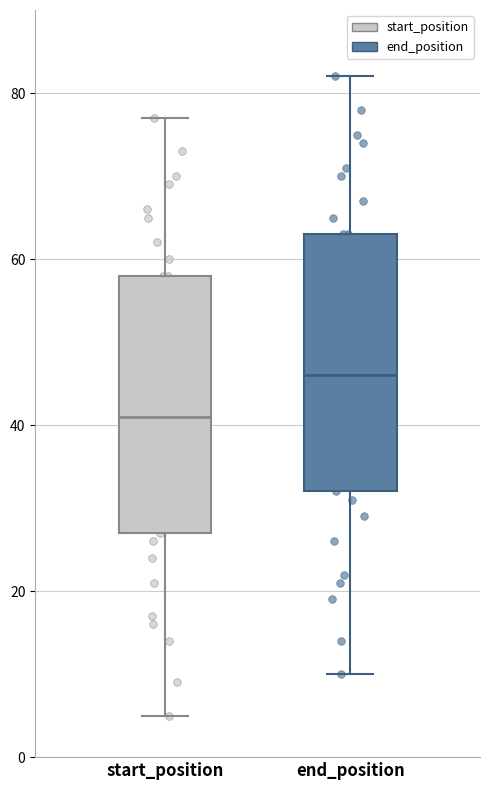

Reading left to right, transcribe this box plot: for each box, give where its median line is, the range the box spans, and where its two whiskers end, as read against the y-axis. The values are not printed on the chart, so give them approximately, as read against the axis.

start_position: median 42, box 28 to 58, whiskers 6 to 78
end_position: median 46, box 32 to 64, whiskers 10 to 82